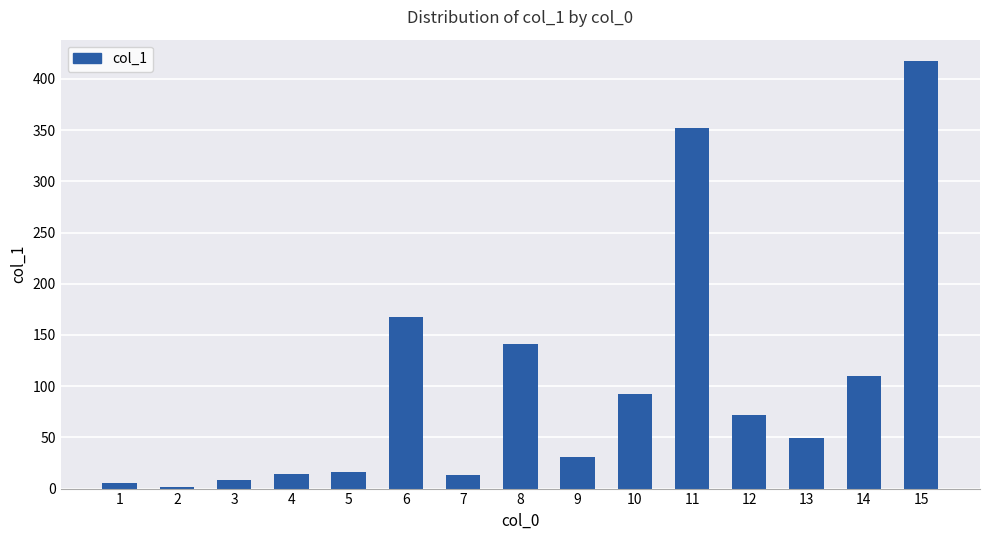

The chart shows a value of 71.9 at 12. True or false?

True